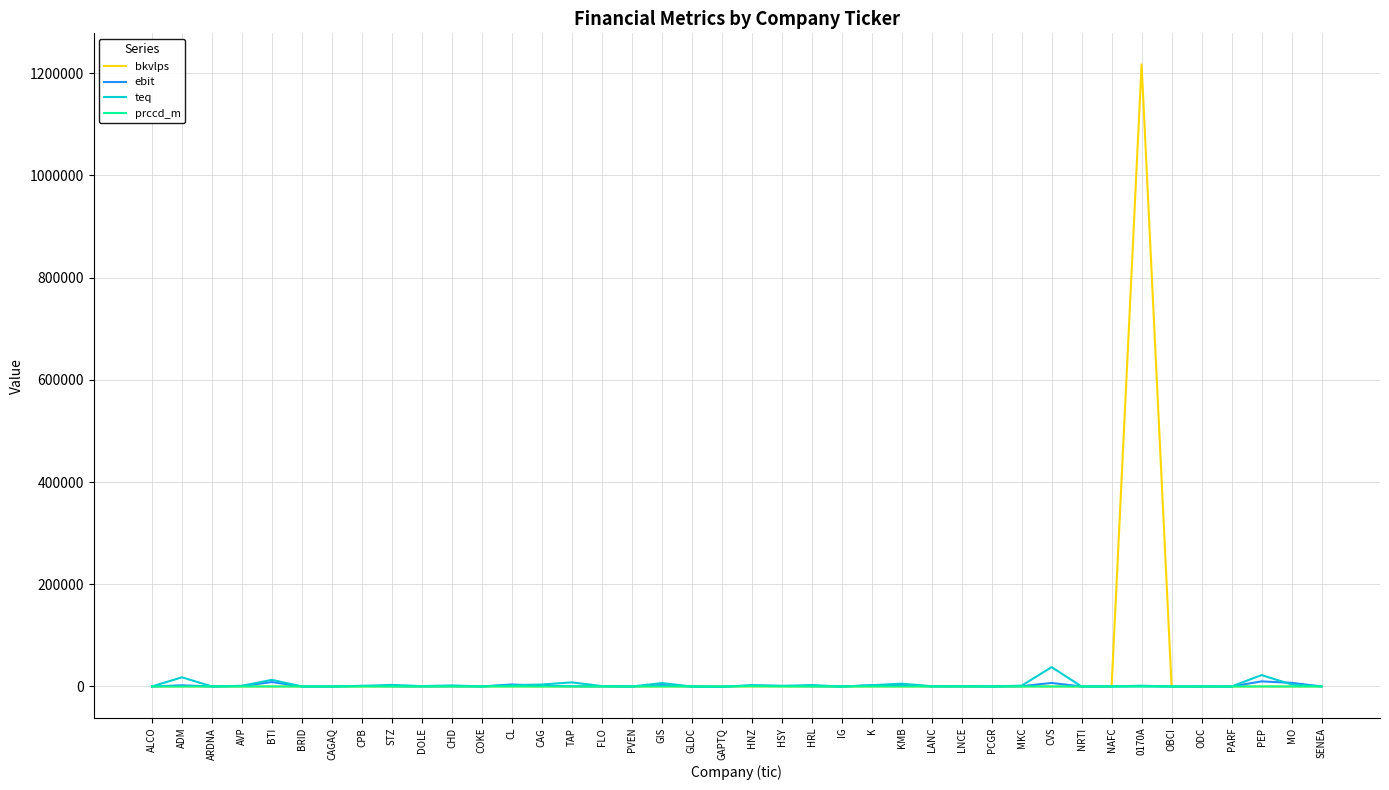

Which series has the largest range (max minus min)?

bkvlps